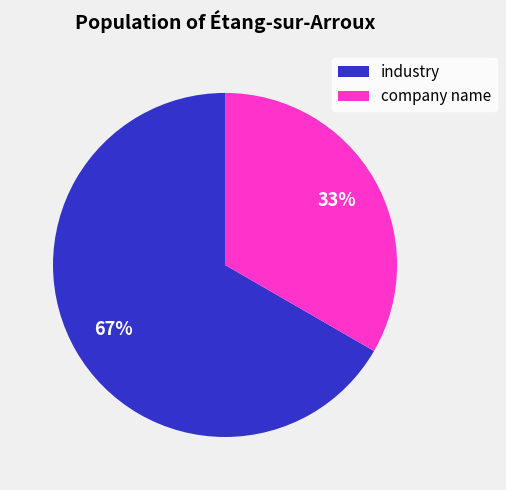

Is there any slice that represents more than half of the pie?

Yes